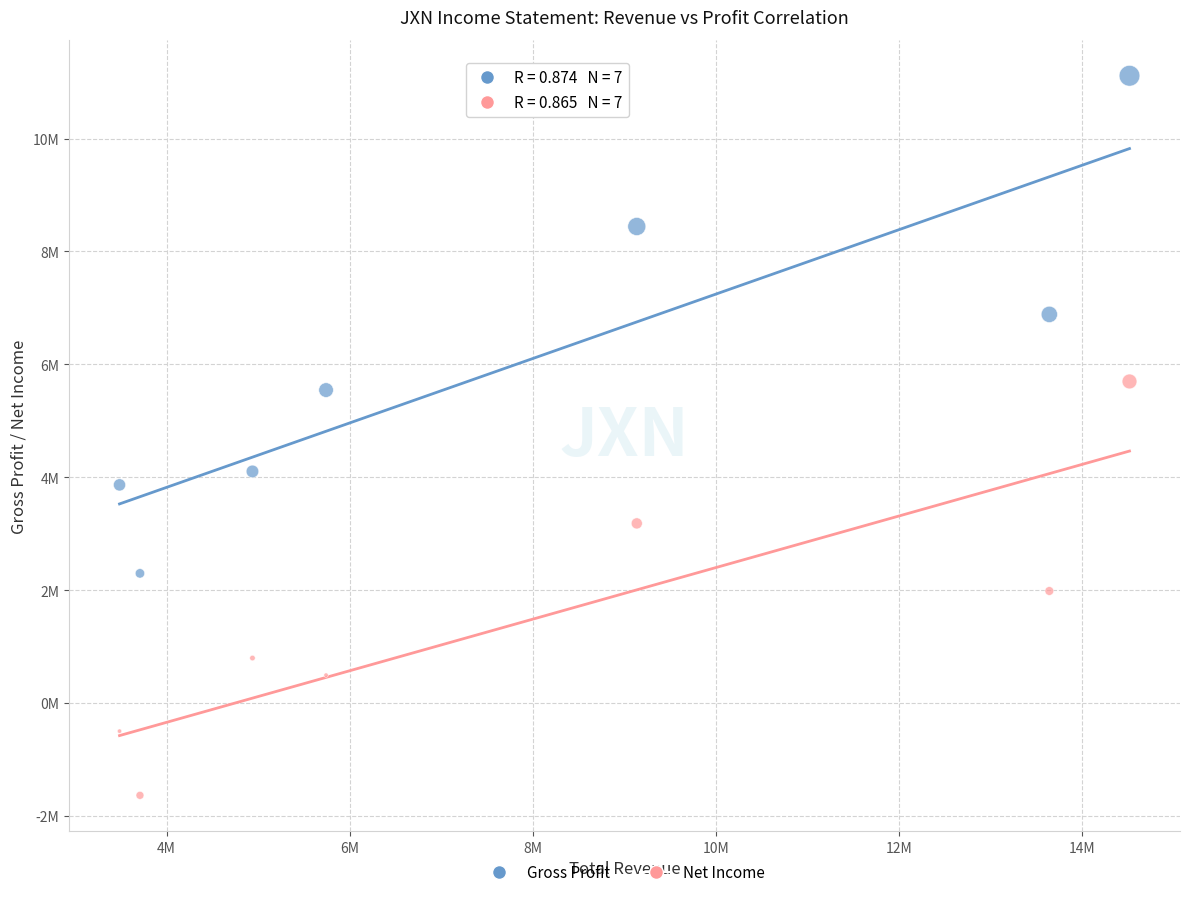

What are all the series names shown in the legend?

Gross Profit, Net Income